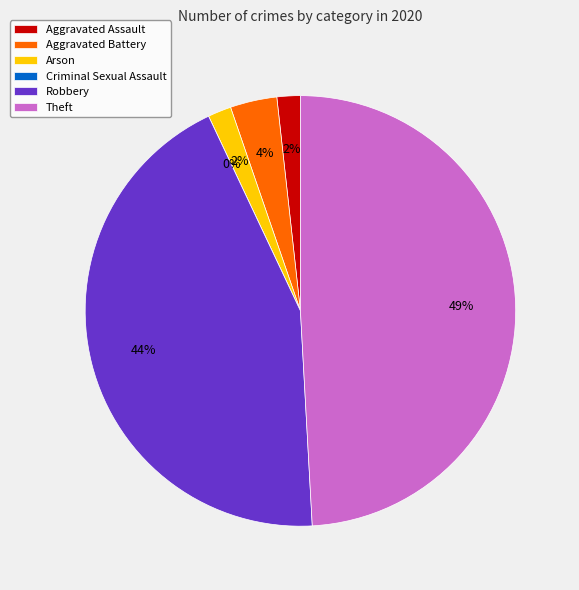

Rank the categories by value from lowest to highest.

Criminal Sexual Assault, Aggravated Assault, Arson, Aggravated Battery, Robbery, Theft